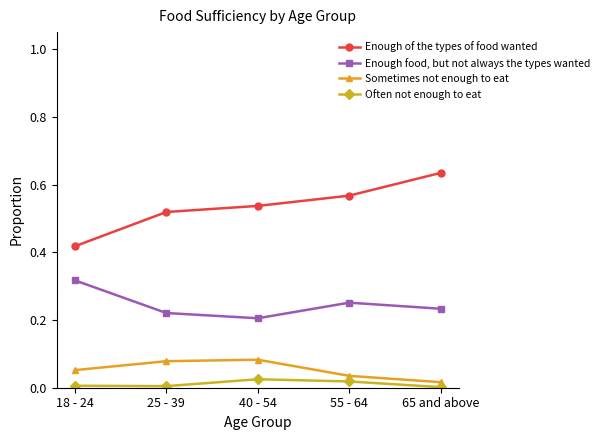

True or false: Enough of the types of food wanted and Sometimes not enough to eat intersect in this chart.

False